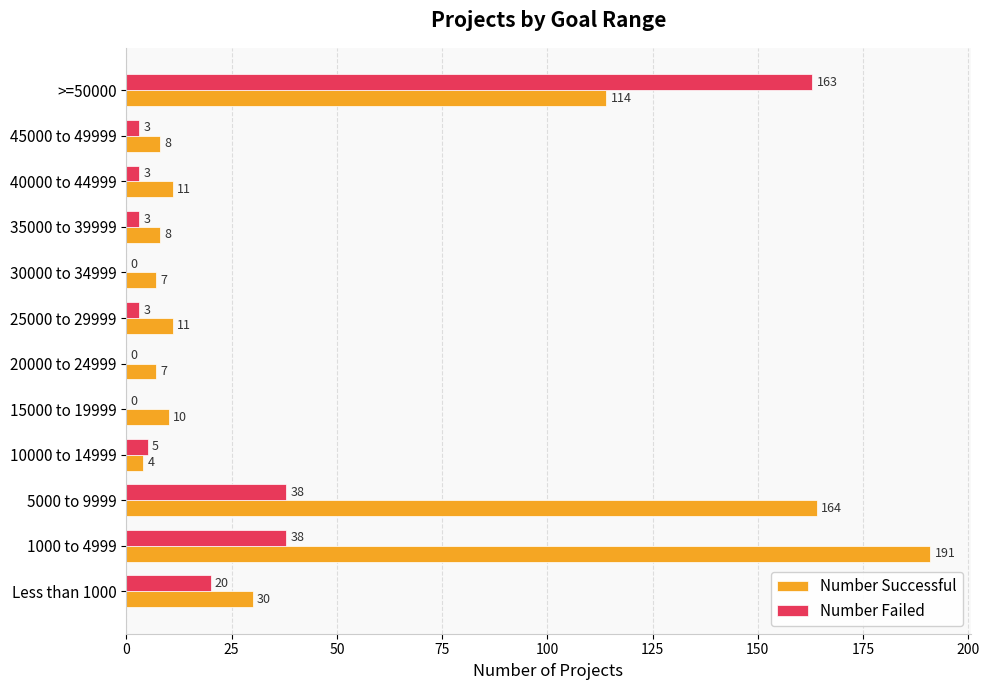

The Number Failed series shows 3 at 45000 to 49999. True or false?

True